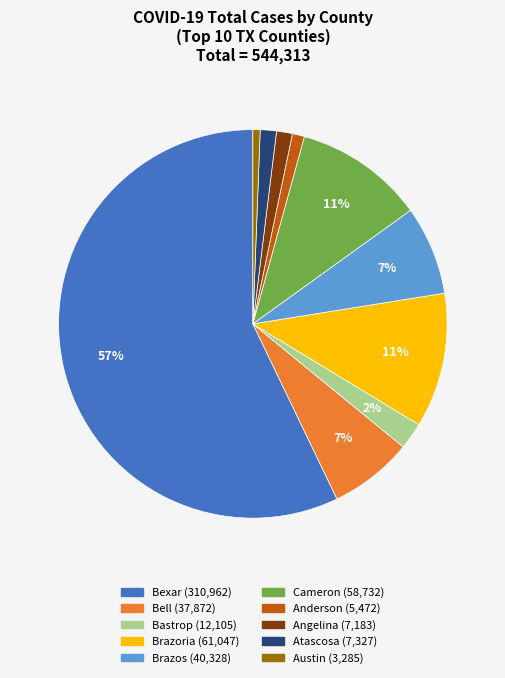

Count the number of slices in the pie.

10